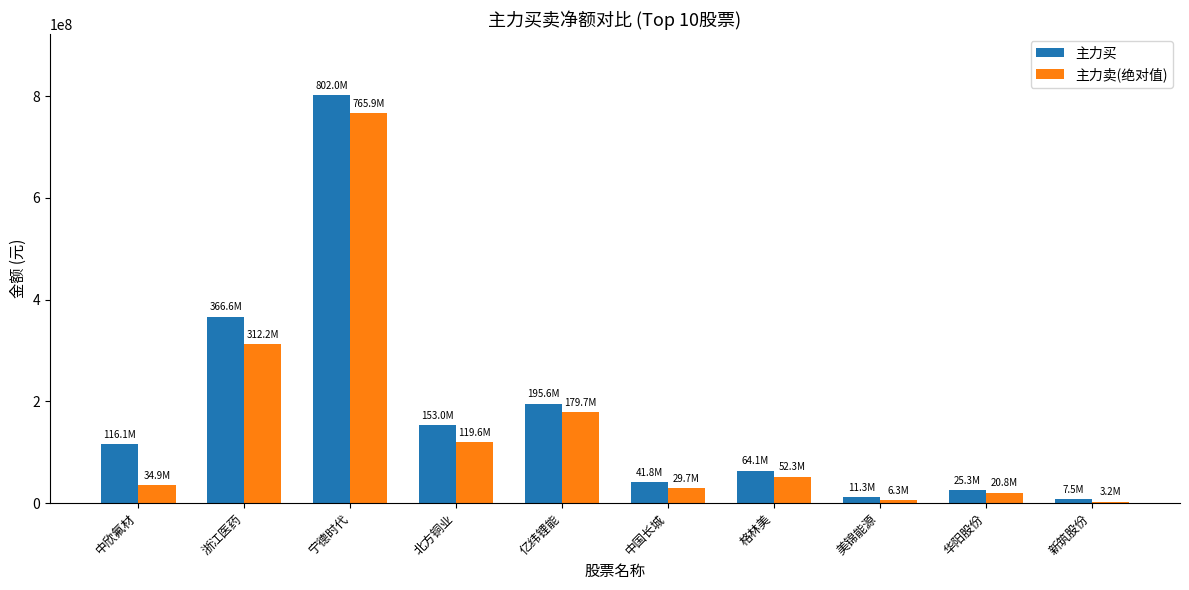

Which series has the widest spread of values?

主力买